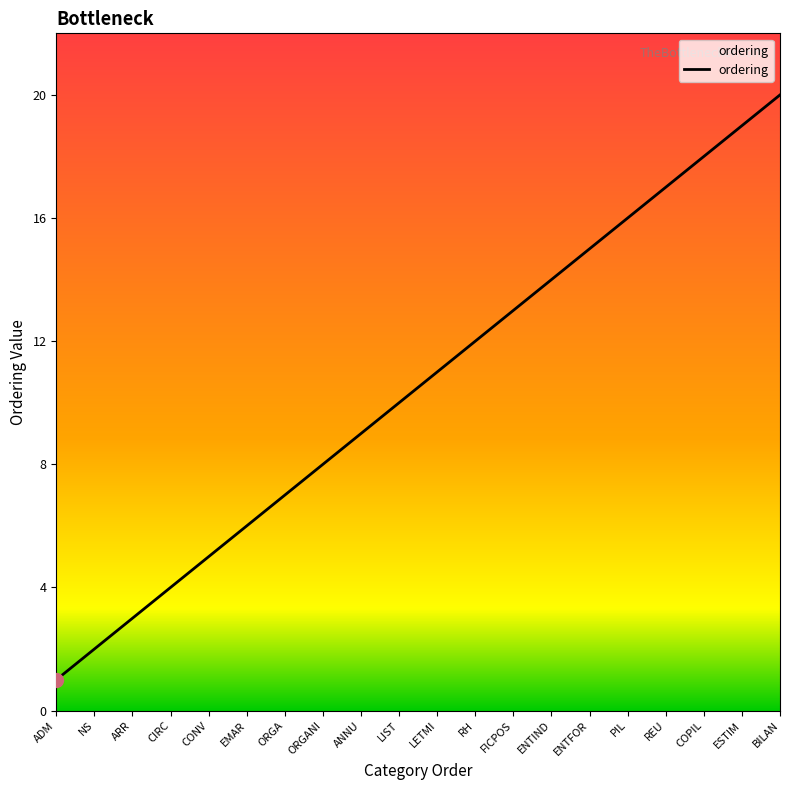

What value does the data have at ORGANI?

8